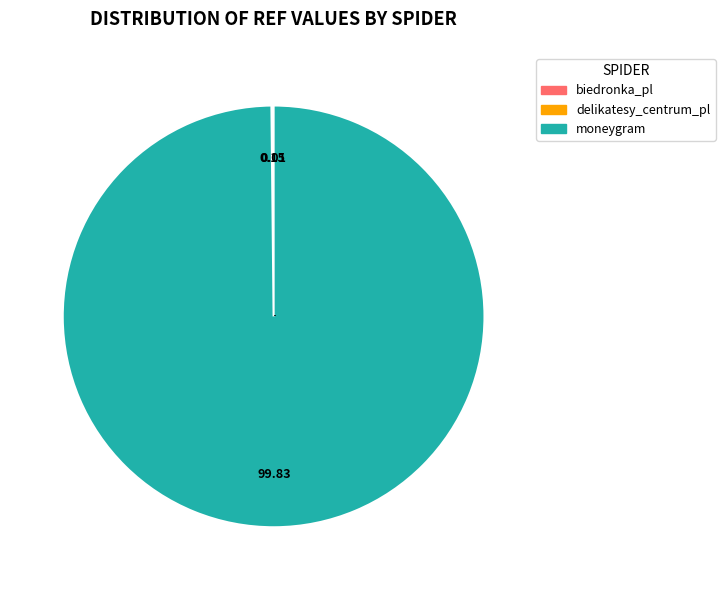

Which slice is the largest?

moneygram